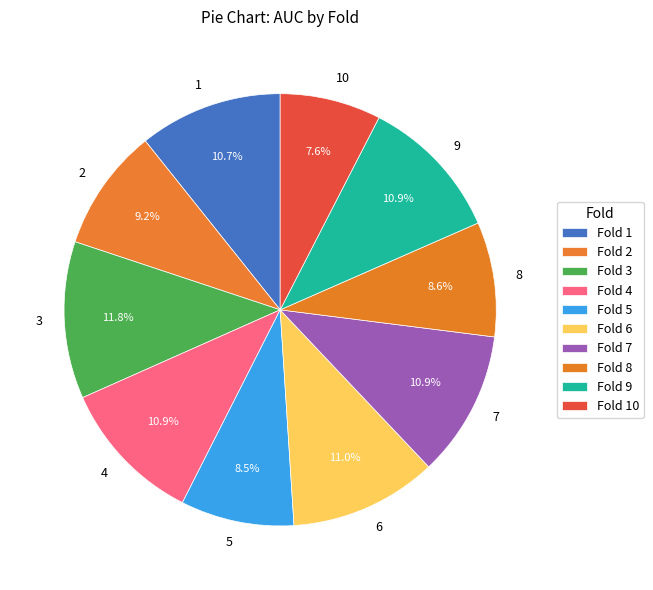

Do 10 and 4 together represent more than half of the pie?

No